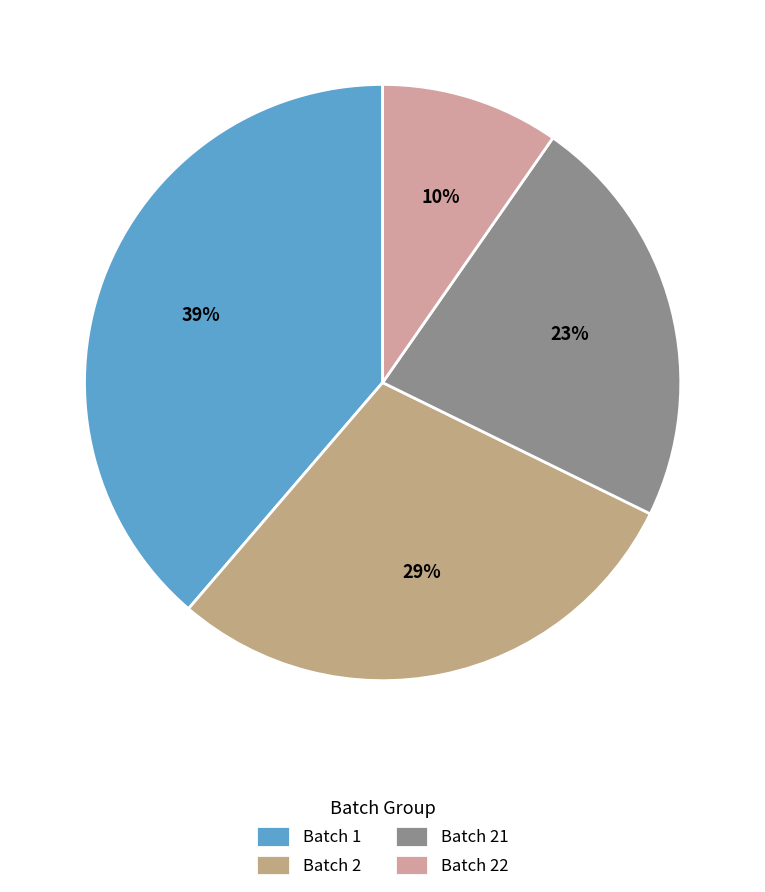

What is the total percentage of Batch 22 and Batch 21?

32.3%